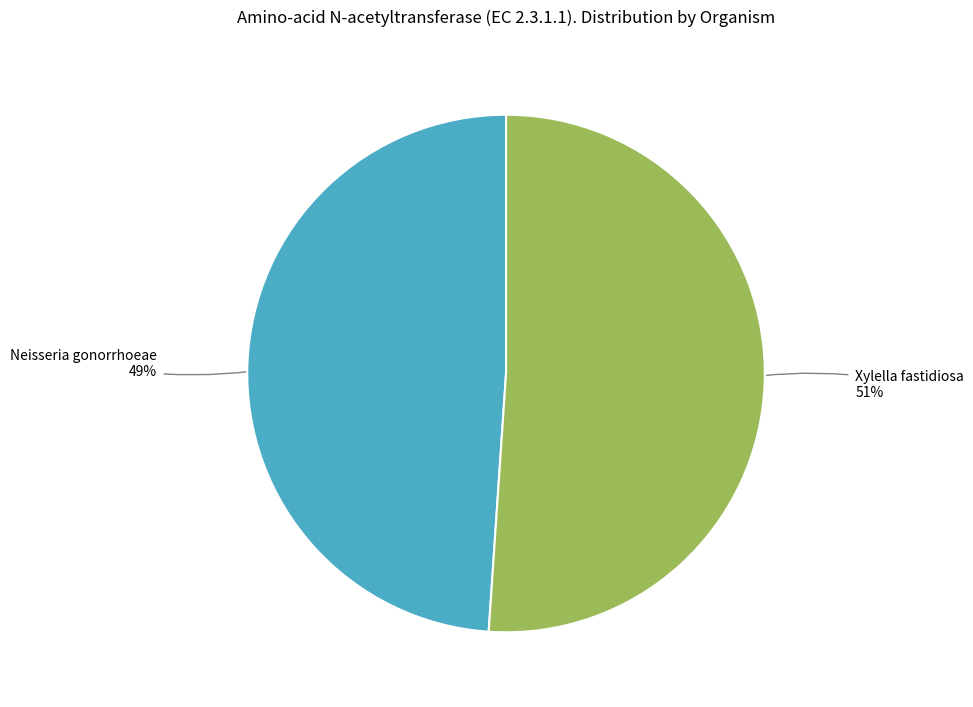

Count the number of slices in the pie.

2